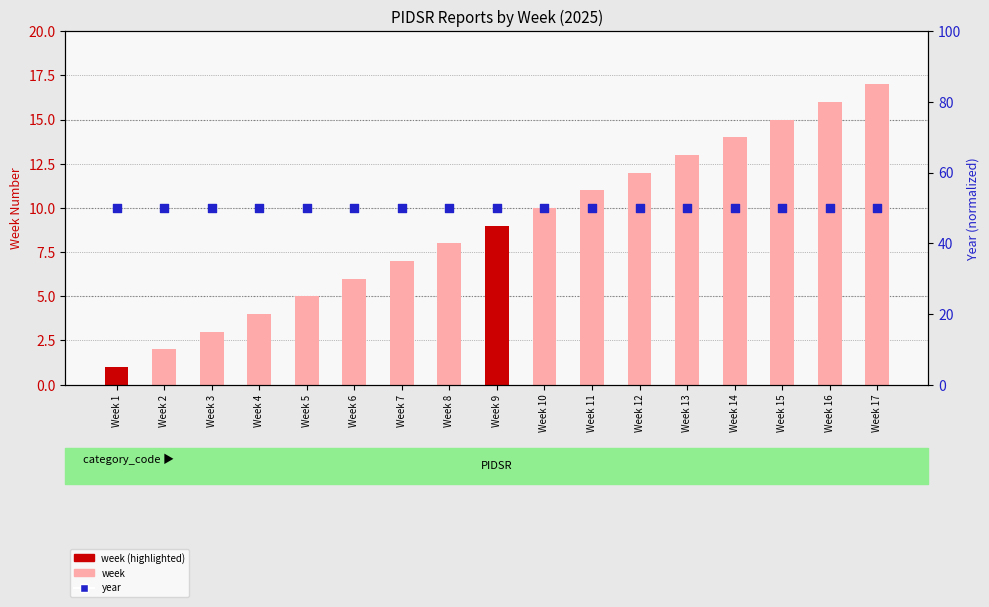

Which series has the largest total across all categories?

year